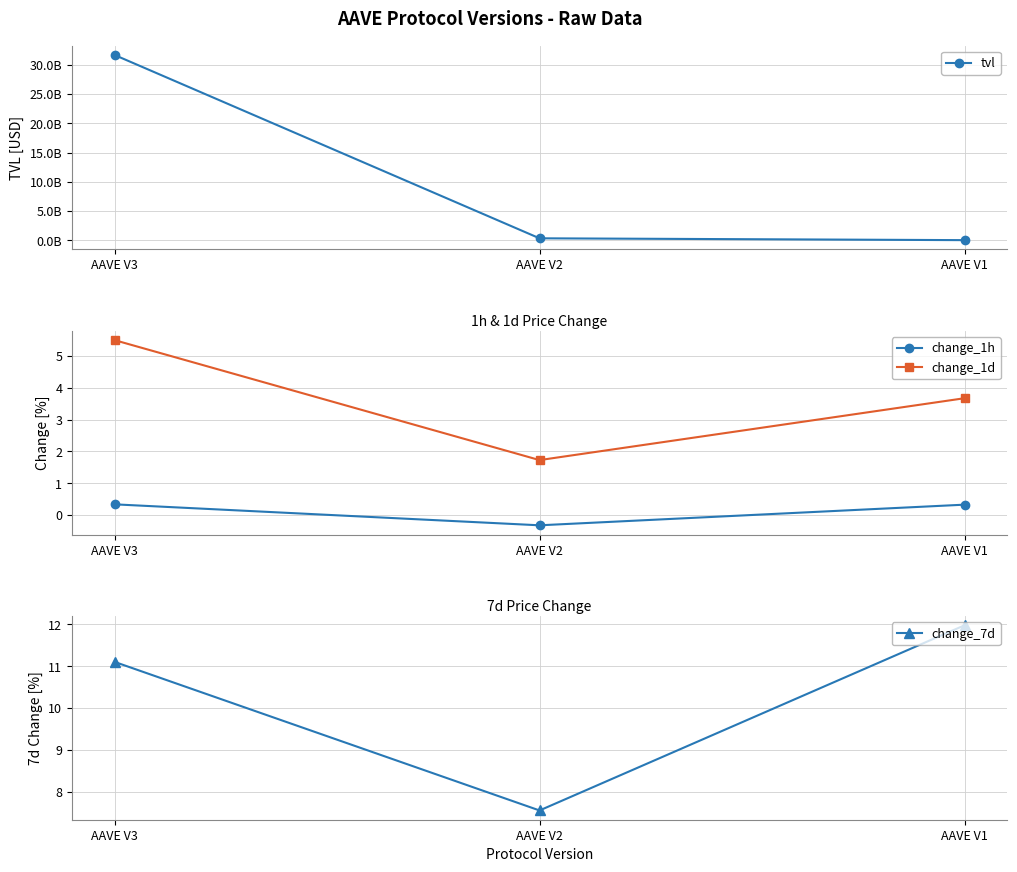

At AAVE V1, list the series in order from smallest to largest.

change_1h, change_1d, change_7d, tvl